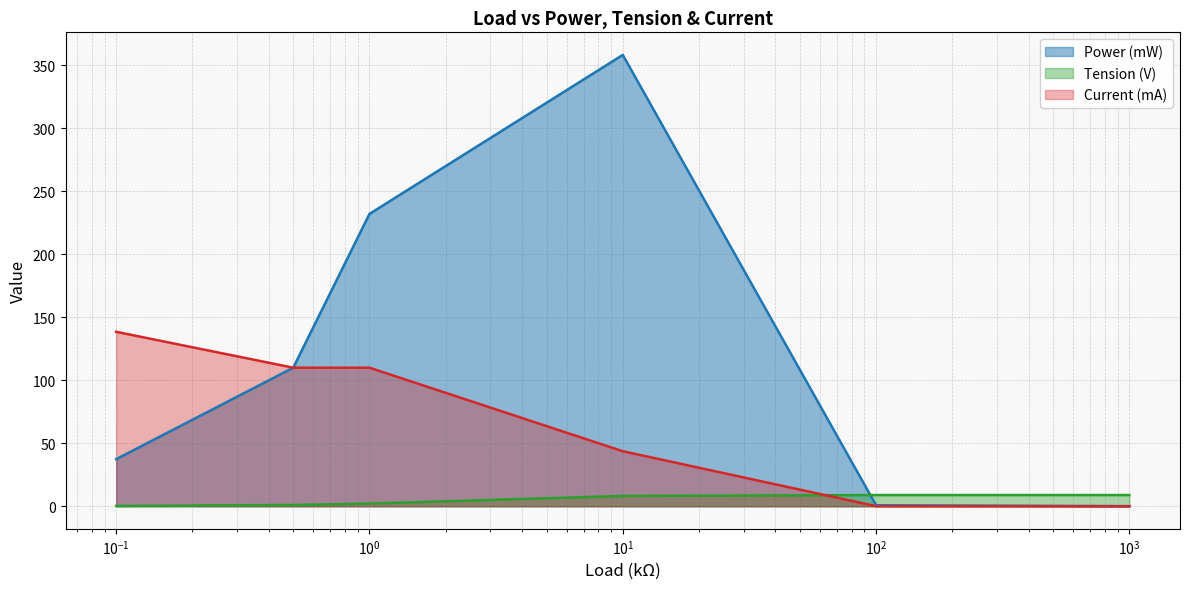

What is the highest value of the Tension (V) series?

8.9